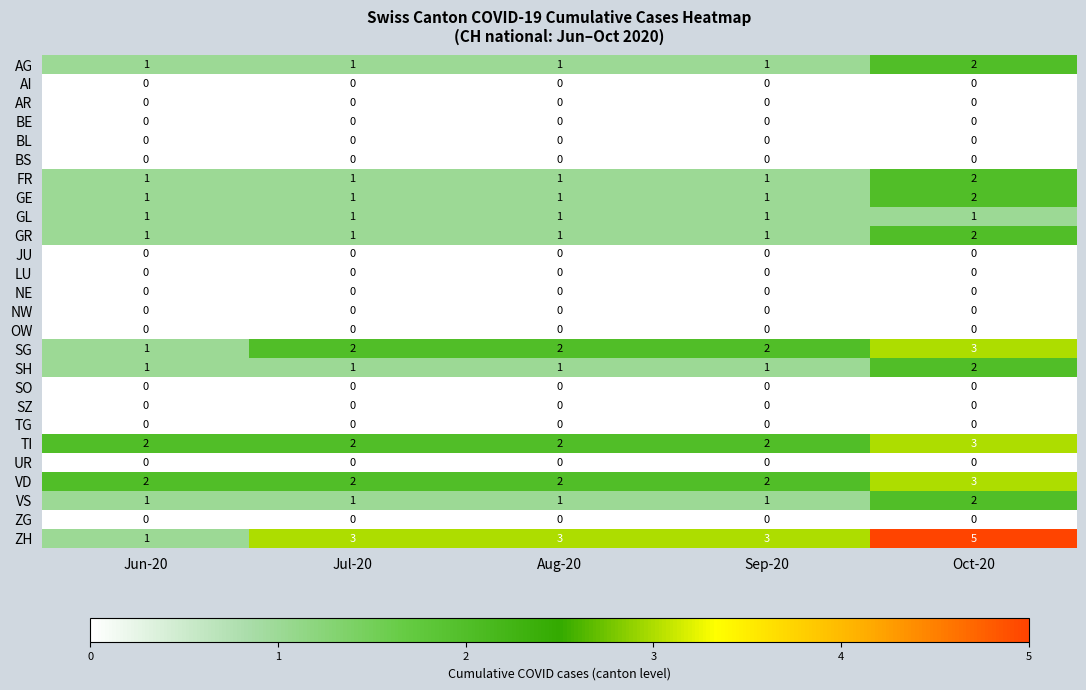

Which series has the largest range (max minus min)?

ZH